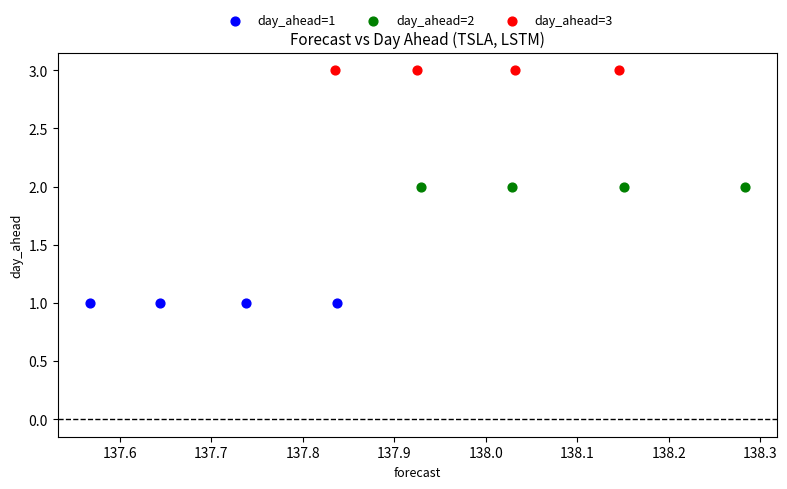

Which series reaches the minimum Y coordinate?

day_ahead=1